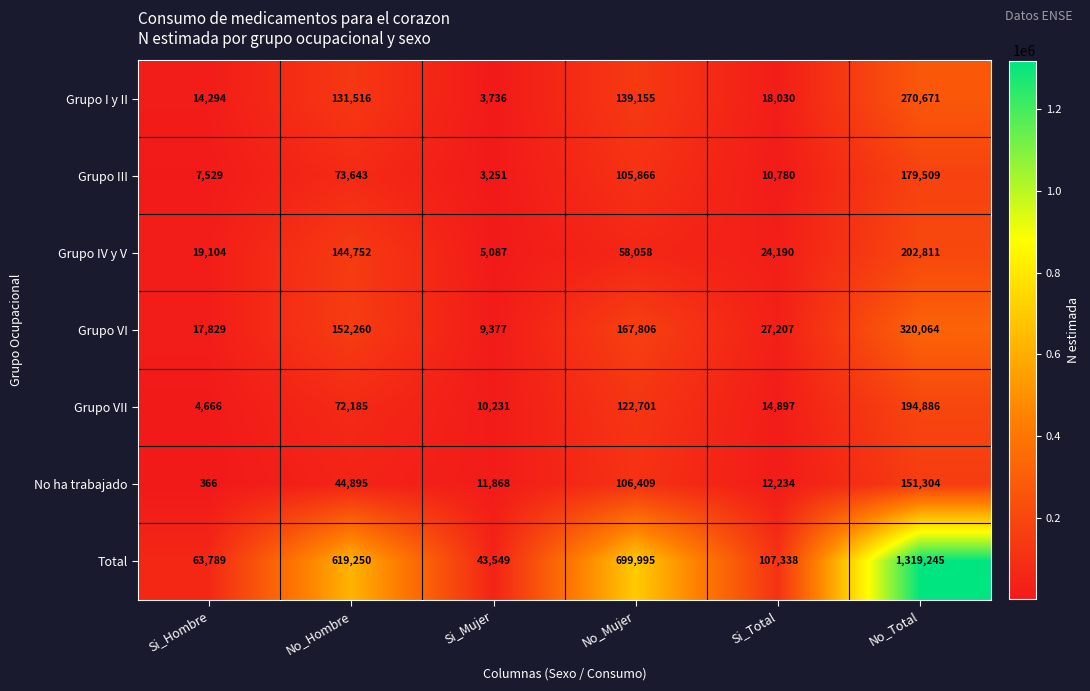

Rank the series at Si_Hombre from lowest to highest value.

No ha trabajado, Grupo VII, Grupo III, Grupo I y II, Grupo VI, Grupo IV y V, Total